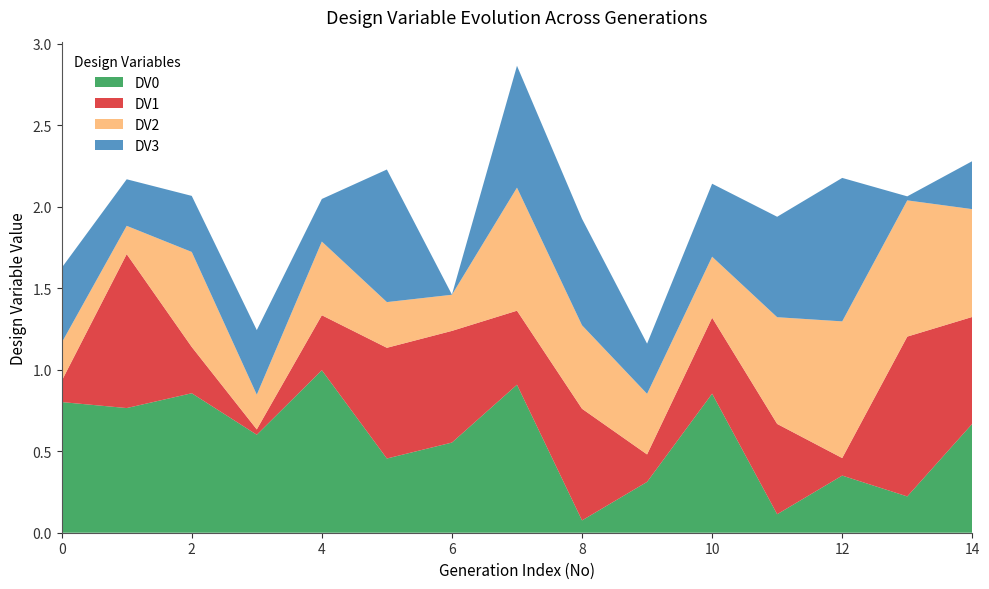

Reading right to left, list all the values displayed in this chart.

DV0: 0.7	0.2	0.4	0.1	0.9	0.3	0.1	0.9	0.6	0.5	1.0	0.6	0.9	0.8	0.8
DV1: 0.7	1.0	0.1	0.6	0.5	0.2	0.7	0.5	0.7	0.7	0.3	0.0	0.3	0.9	0.1
DV2: 0.7	0.8	0.8	0.7	0.4	0.4	0.5	0.8	0.2	0.3	0.5	0.2	0.6	0.2	0.2
DV3: 0.3	0.0	0.9	0.6	0.4	0.3	0.7	0.7	0.0	0.8	0.3	0.4	0.3	0.3	0.5